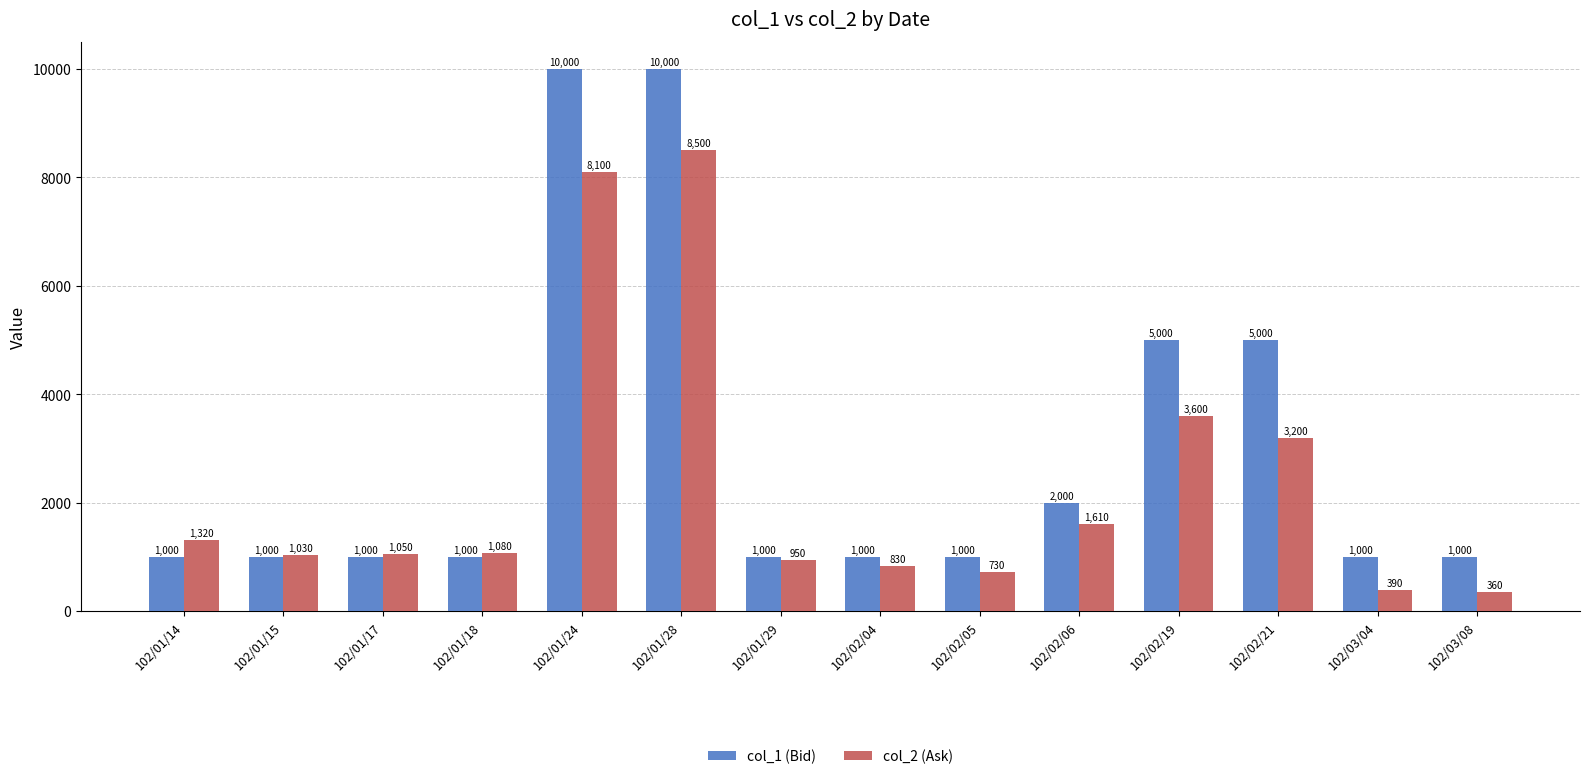

List the series in order of their peak value, lowest first.

col_2 (Ask), col_1 (Bid)